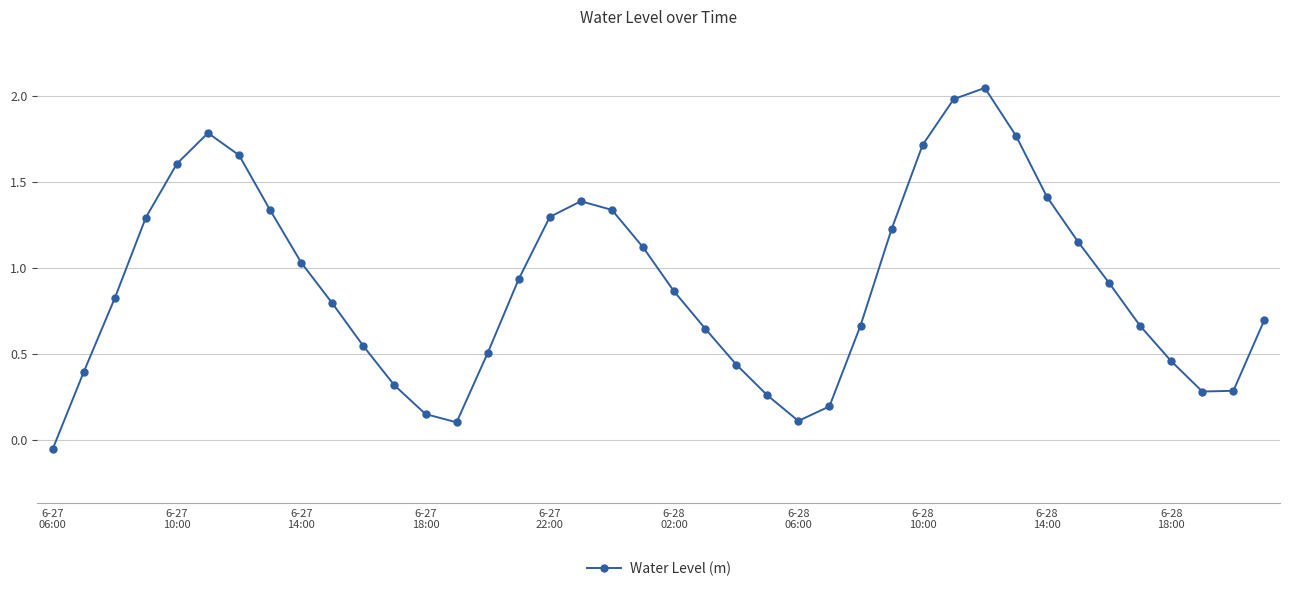

What is the difference between the second highest and second lowest values?

1.9